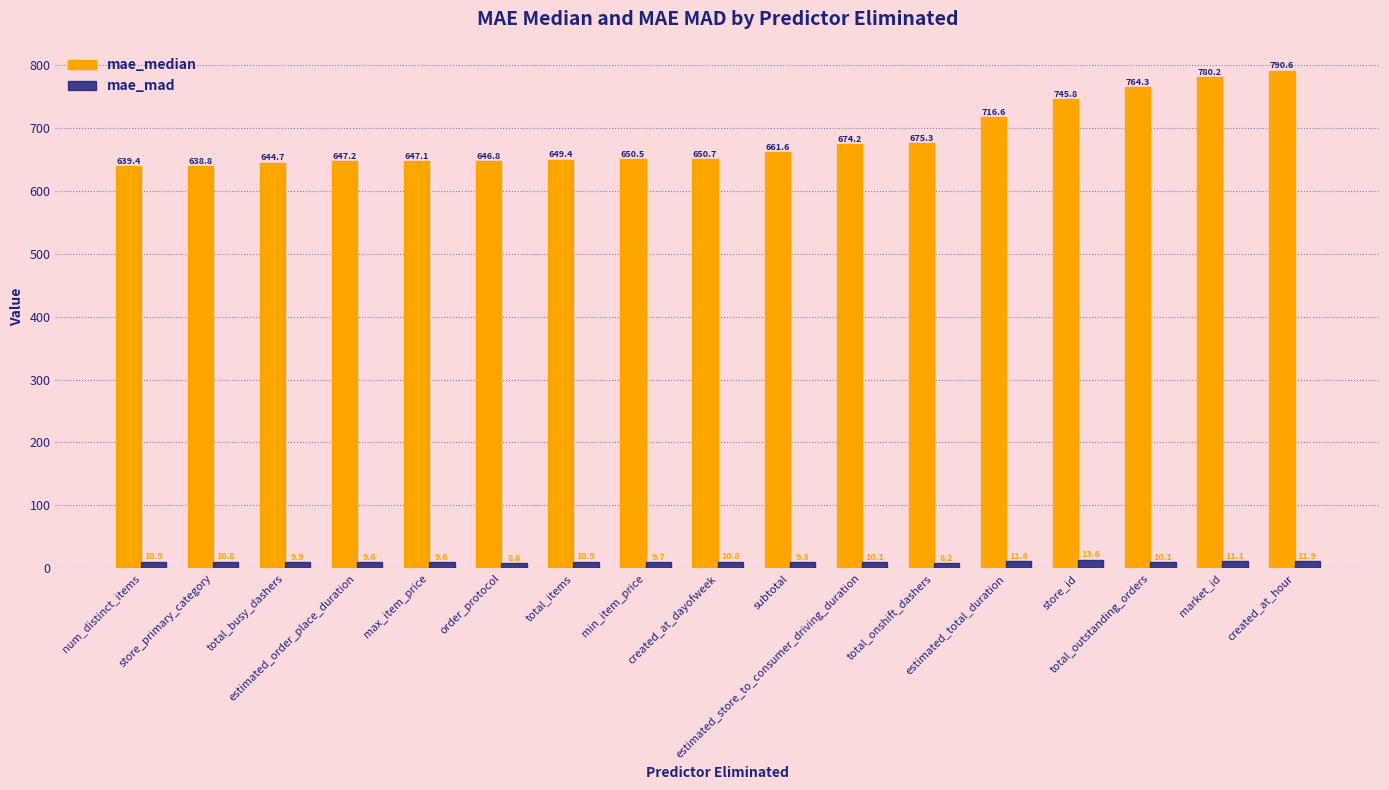

Count the number of data series in this chart.

2